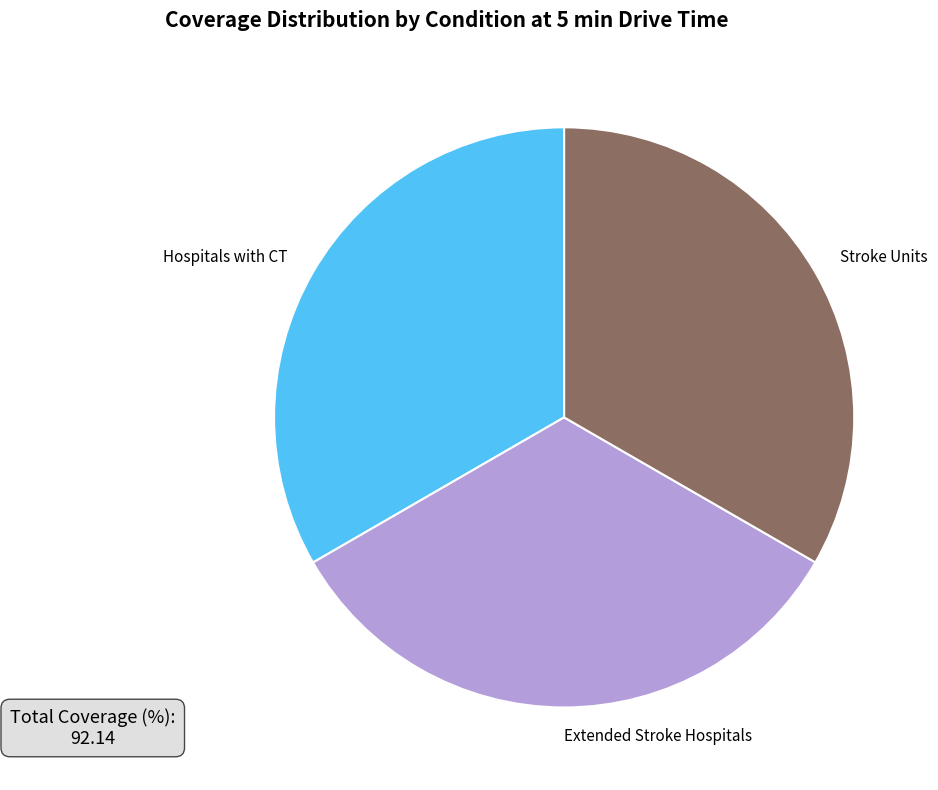

Does any single category account for the majority?

No